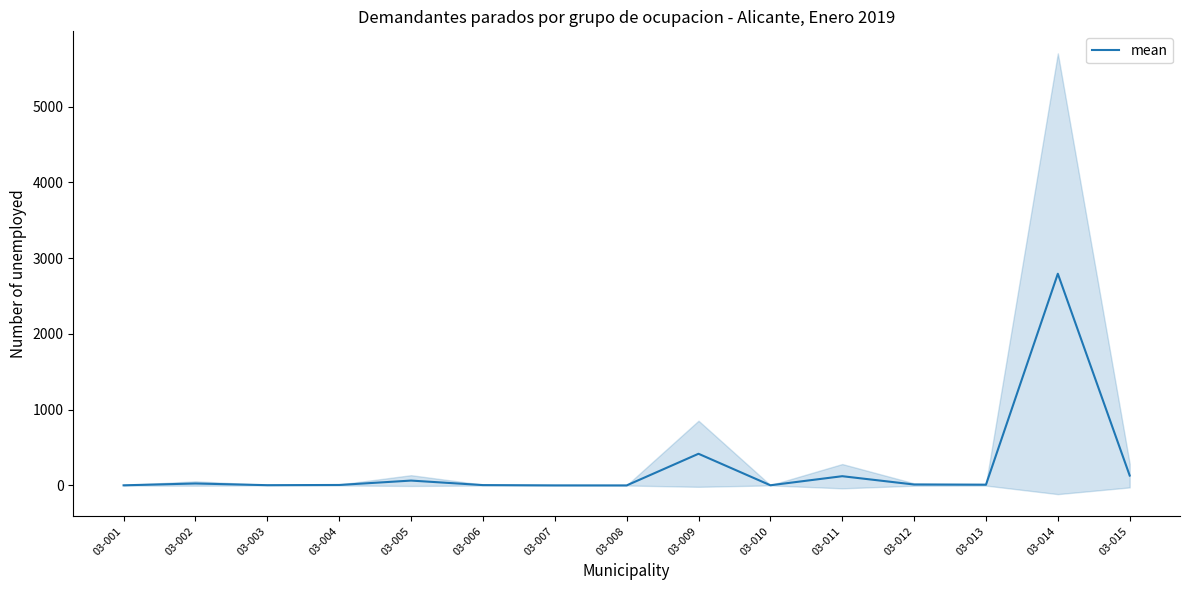

Between 03-001 and 03-008, which is larger?

03-001